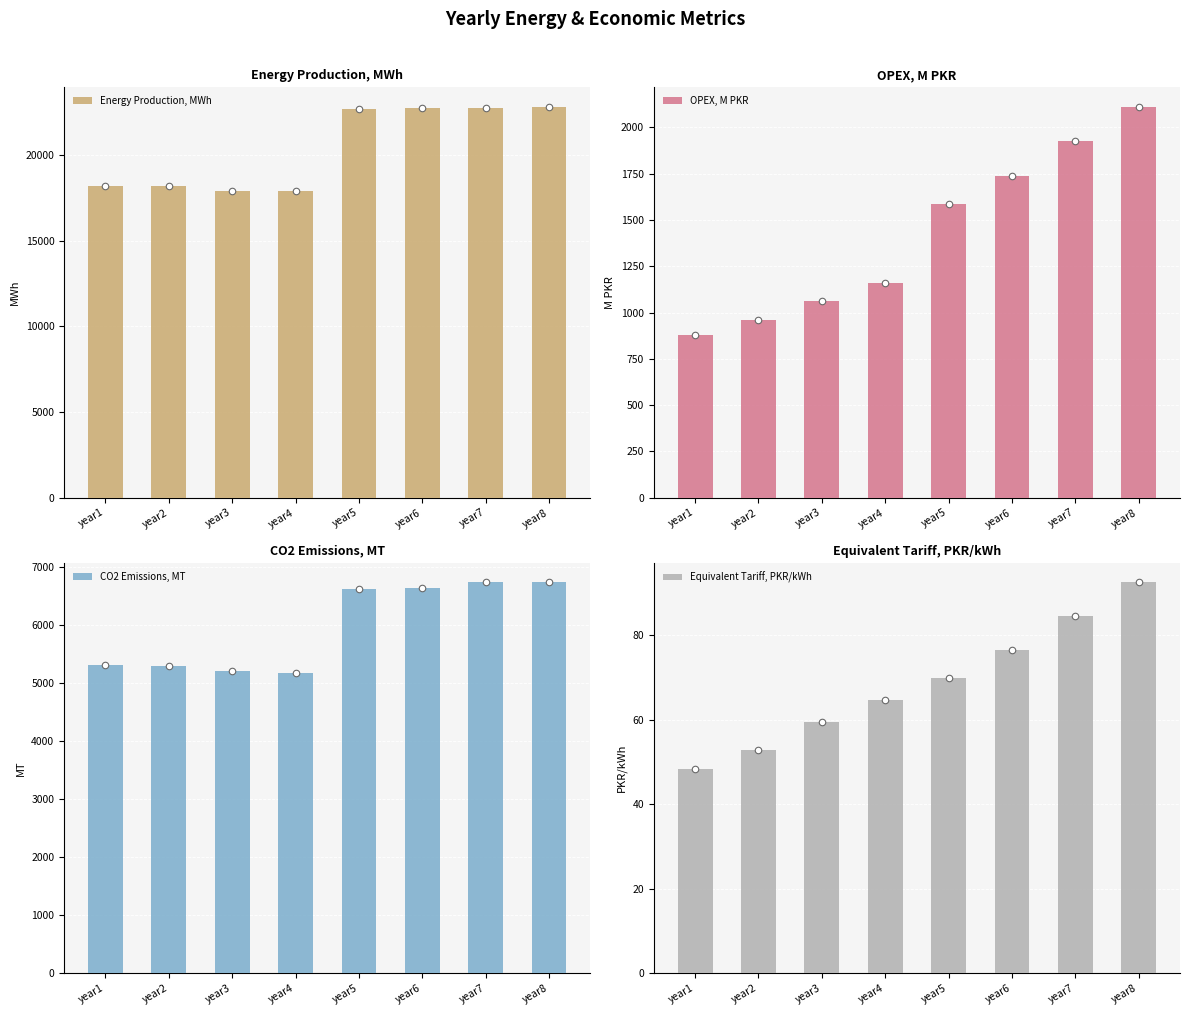

Which series has the largest Y range (max minus min)?

Energy Production, MWh